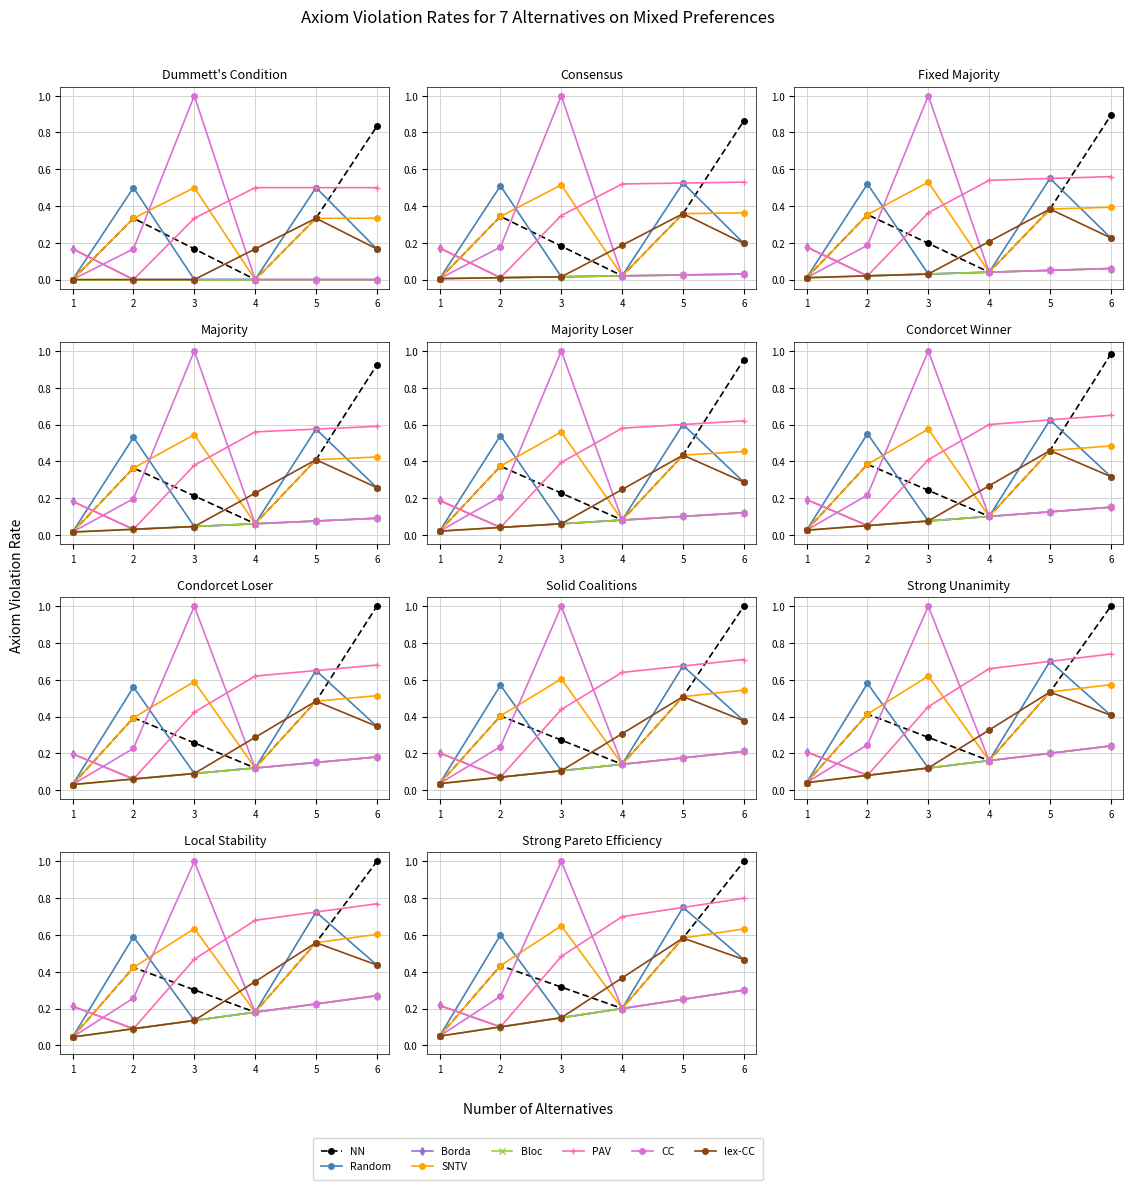

After their last crossing, which series has the higher values: CC or lex-CC?

lex-CC